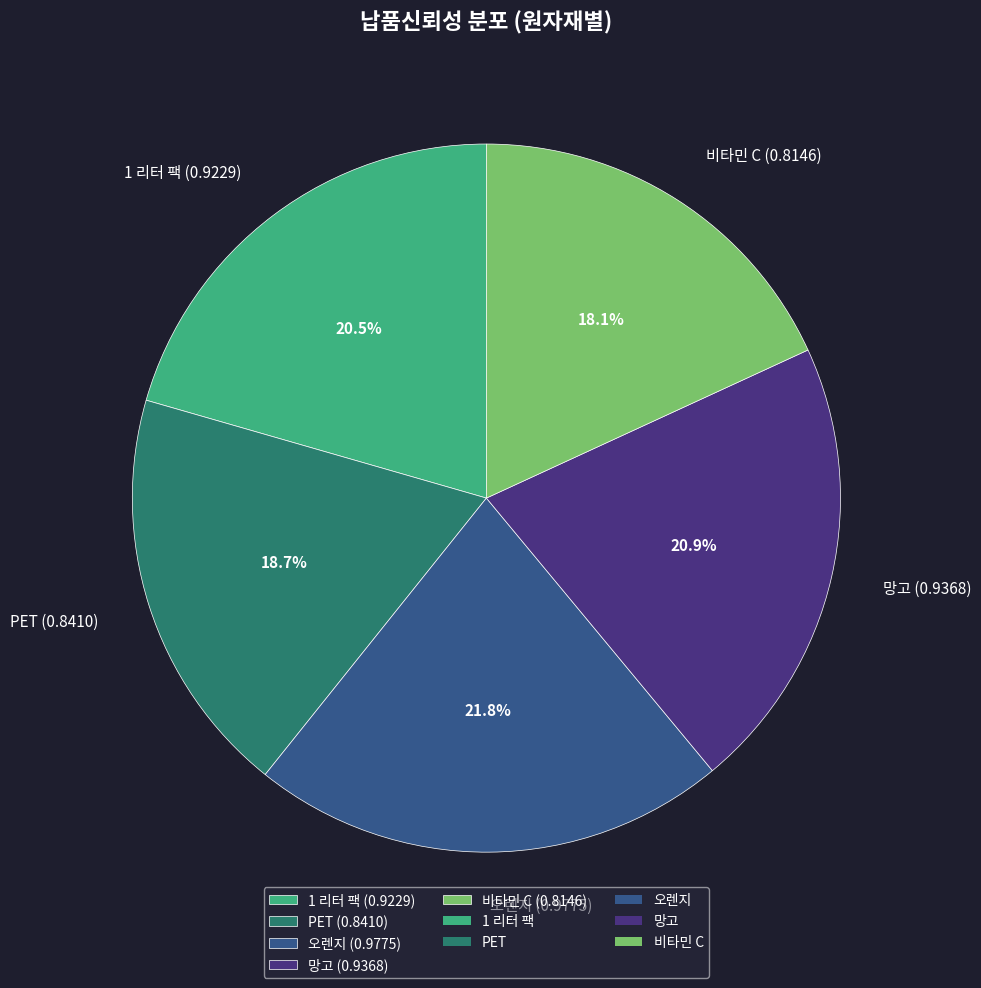

Does any single category account for the majority?

No